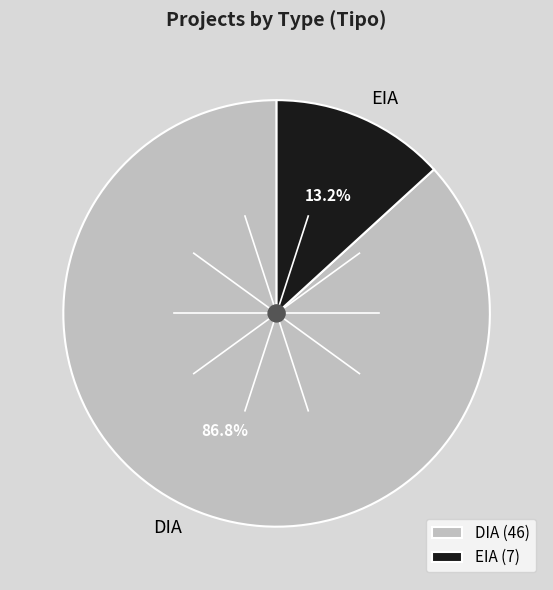

How many segments does this pie chart have?

2